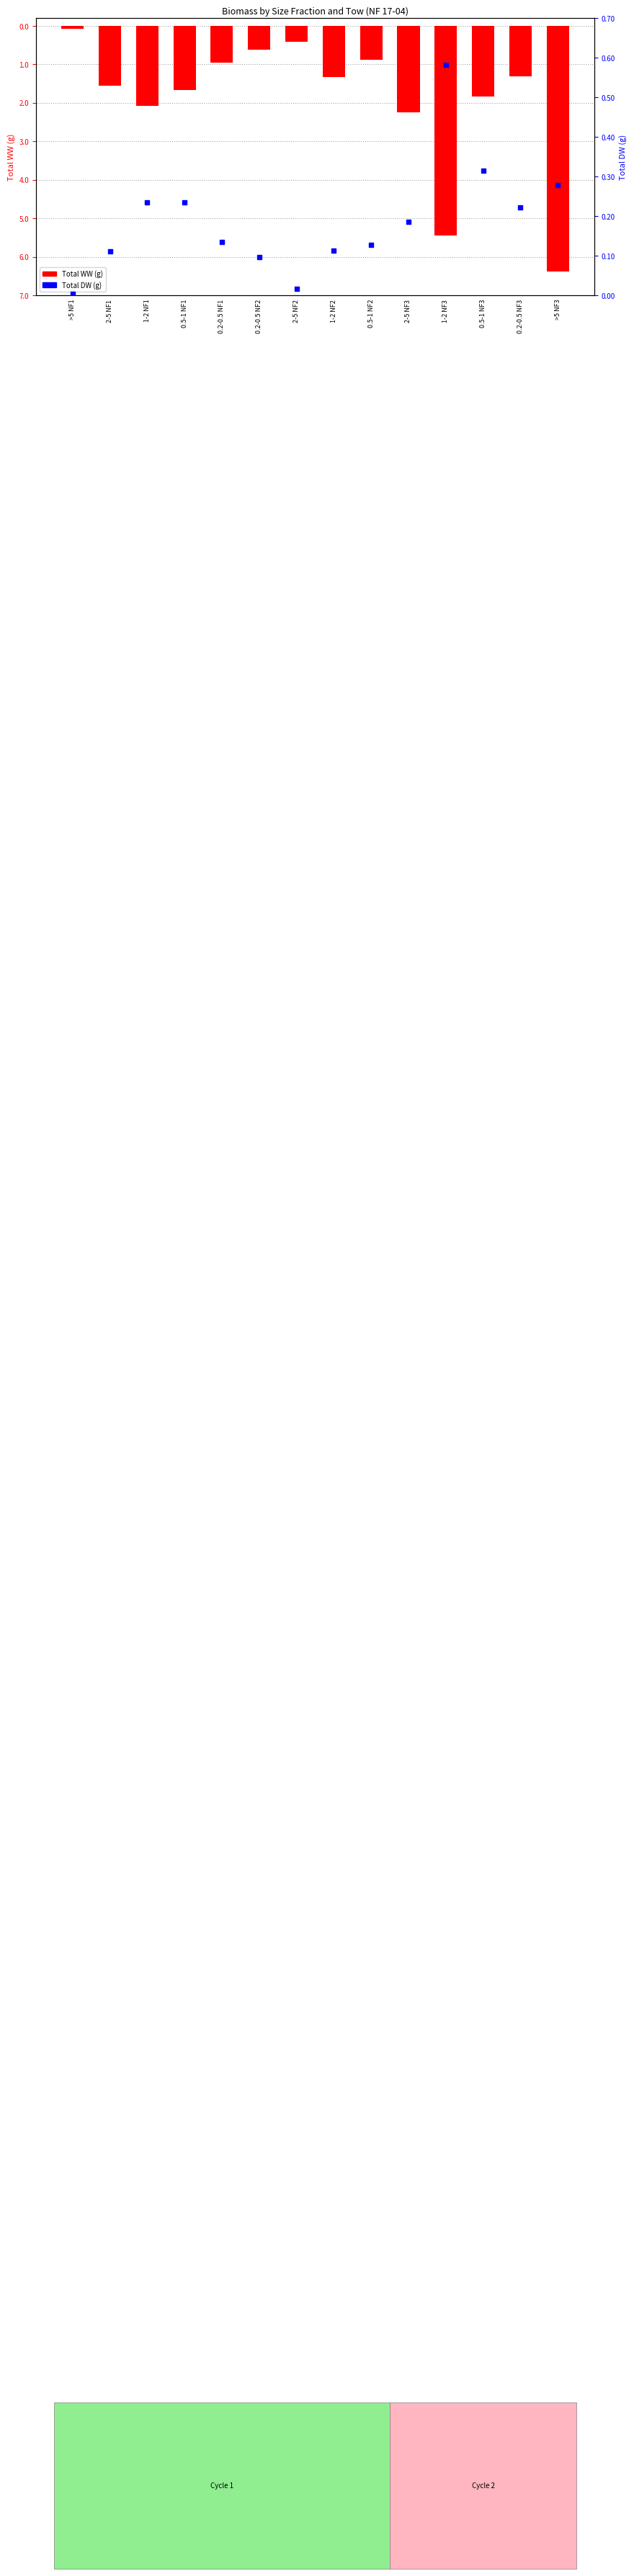

Which series has the widest spread of Y values?

Total WW (g)